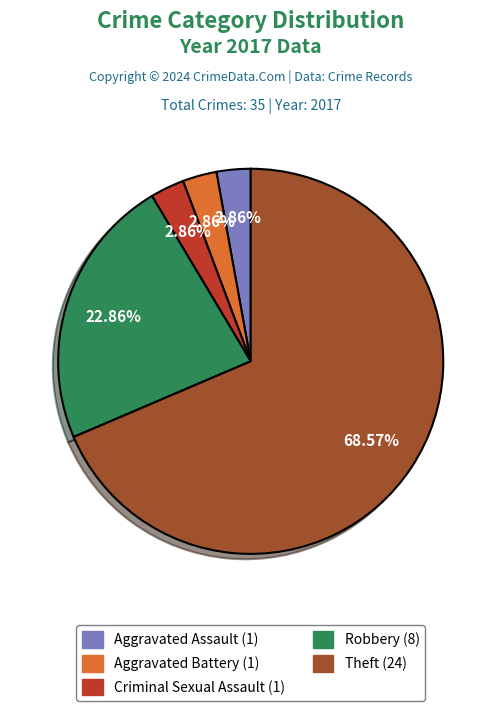

Does any single category account for the majority?

Yes